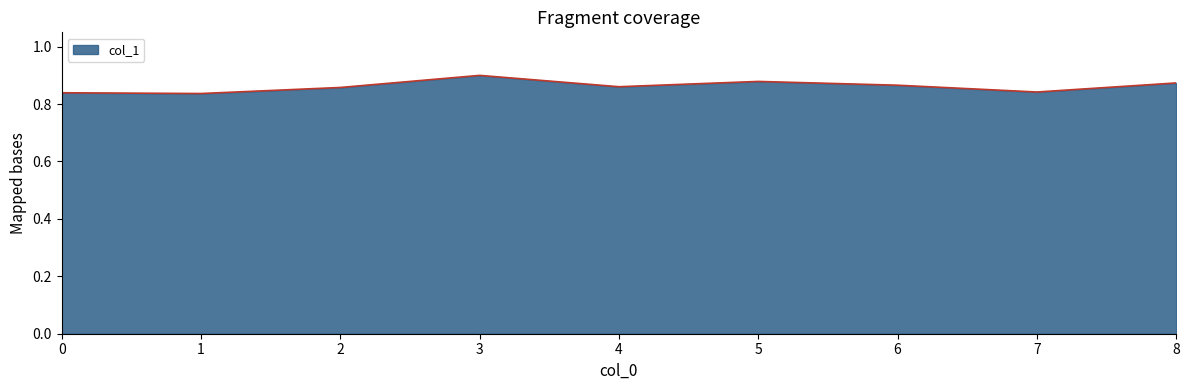

How many categories are shown in the chart?

9